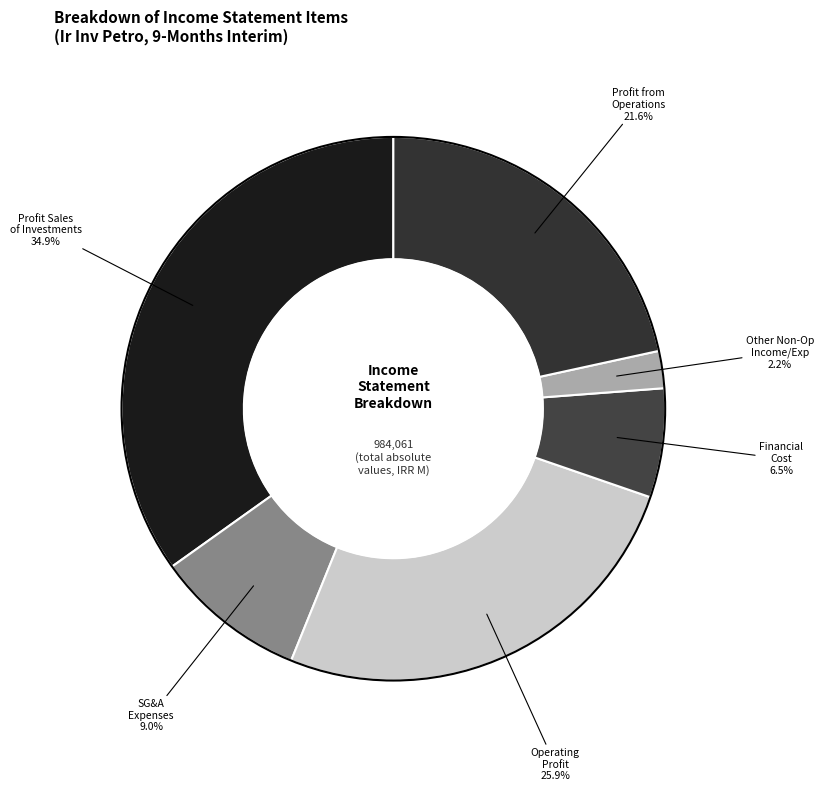

How many segments does this pie chart have?

6